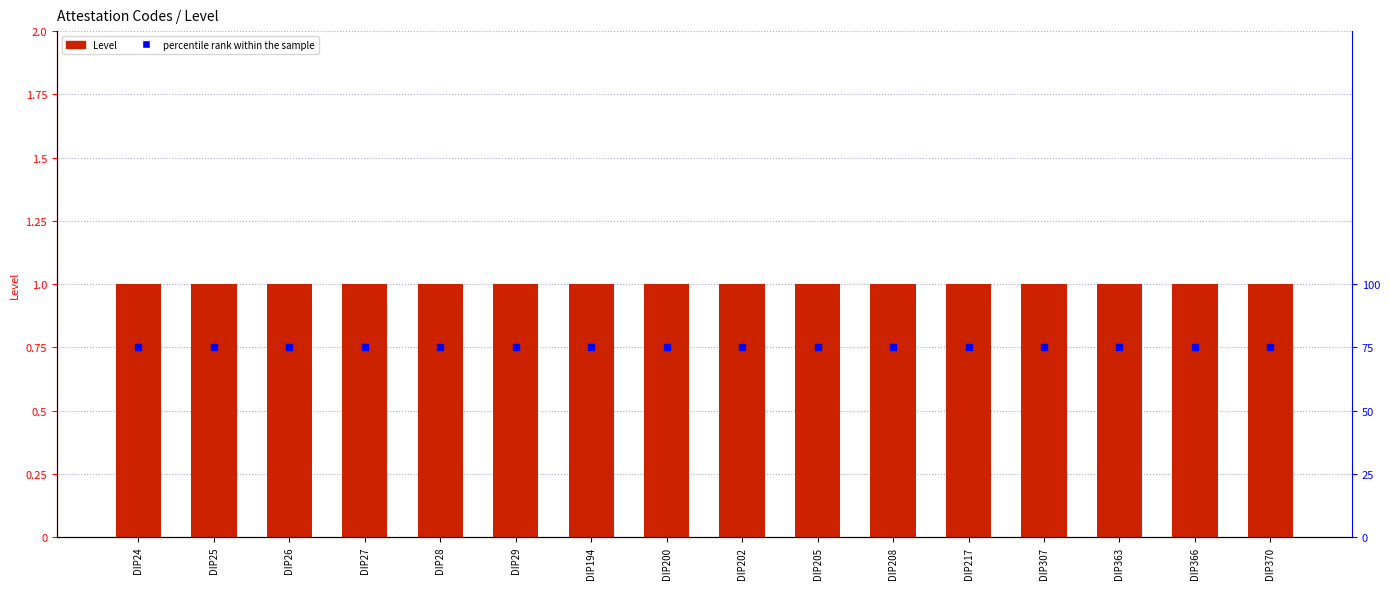

What is the average value of the percentile rank within the sample series?

75